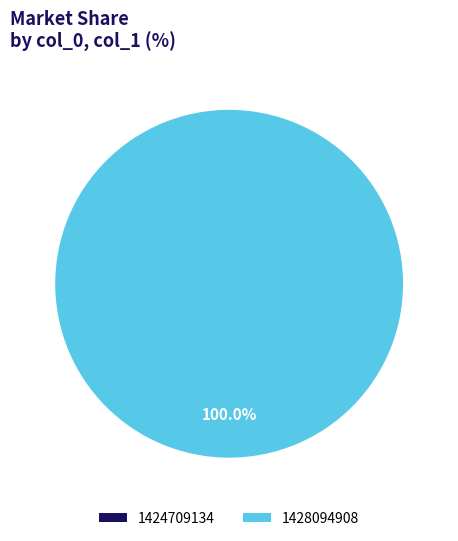

How many segments does this pie chart have?

2